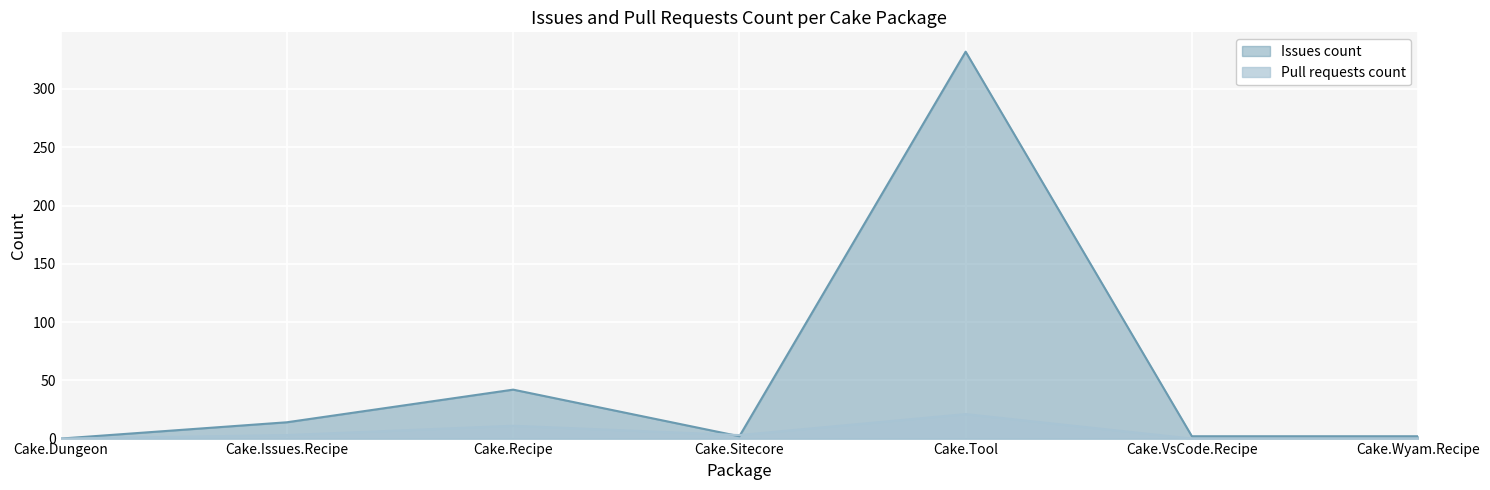

True or false: Issues count has a value of 2 at Cake.Wyam.Recipe.

True